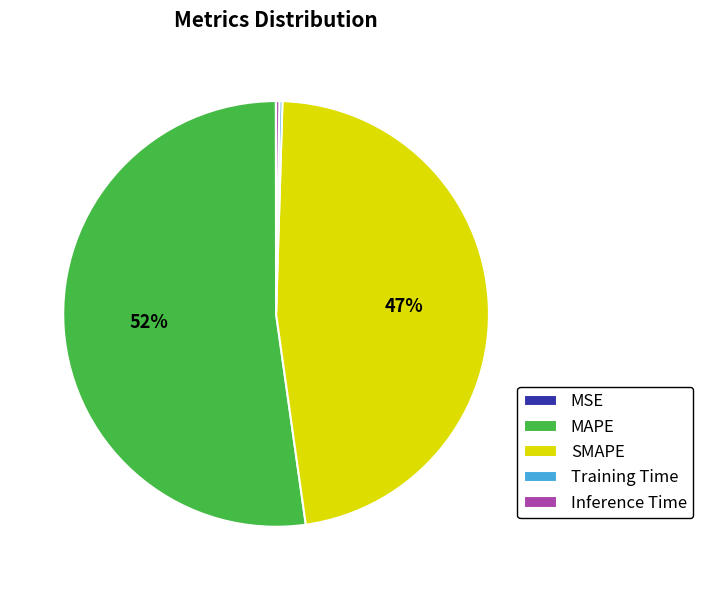

To the nearest percent, what is the average slice percentage?

20%